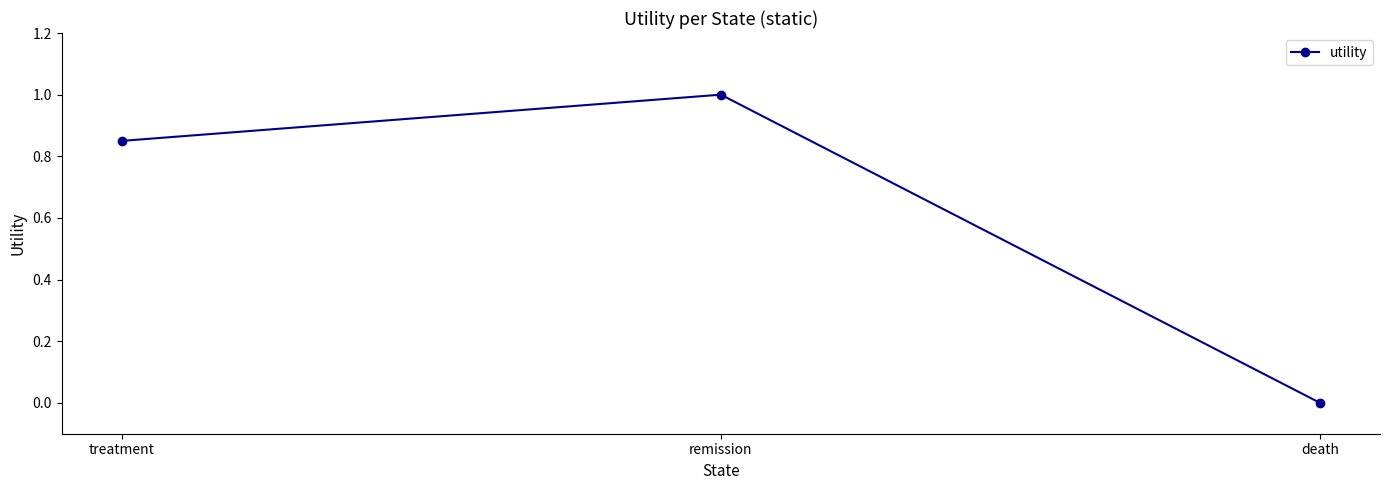

List the labels in order of value, largest first.

remission, treatment, death